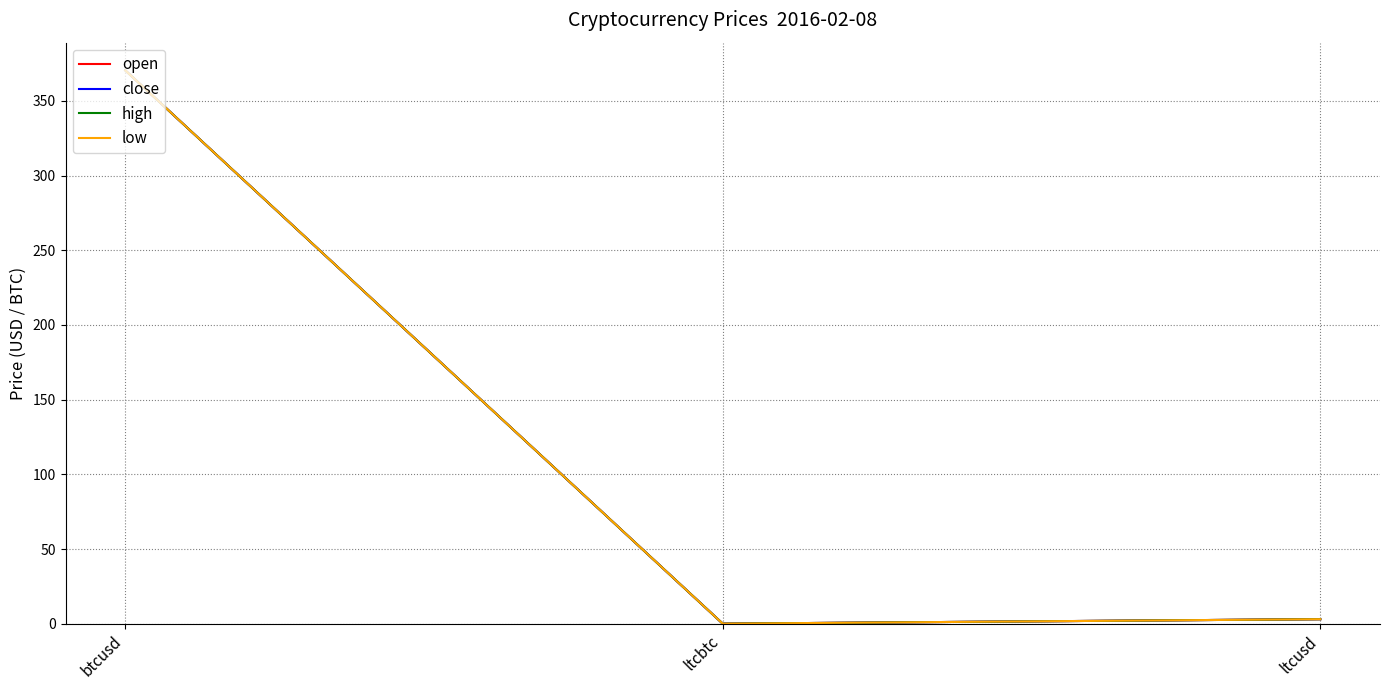

What is the value of the close point at the 3rd from the left?

3.0